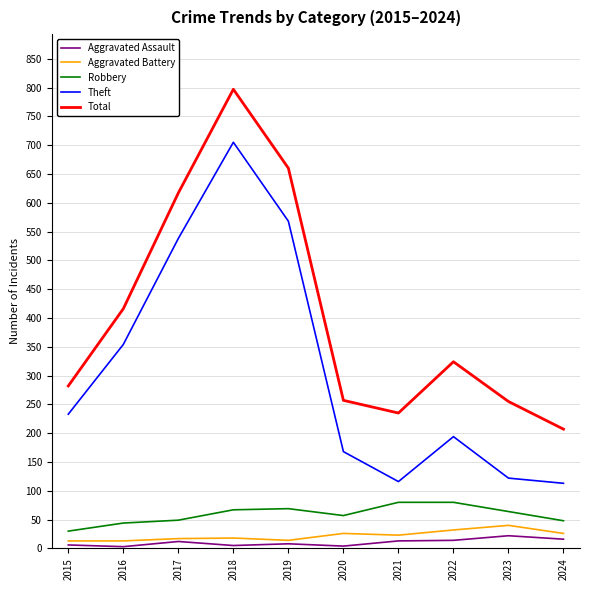

At which category is the sum across all series the highest?

2018